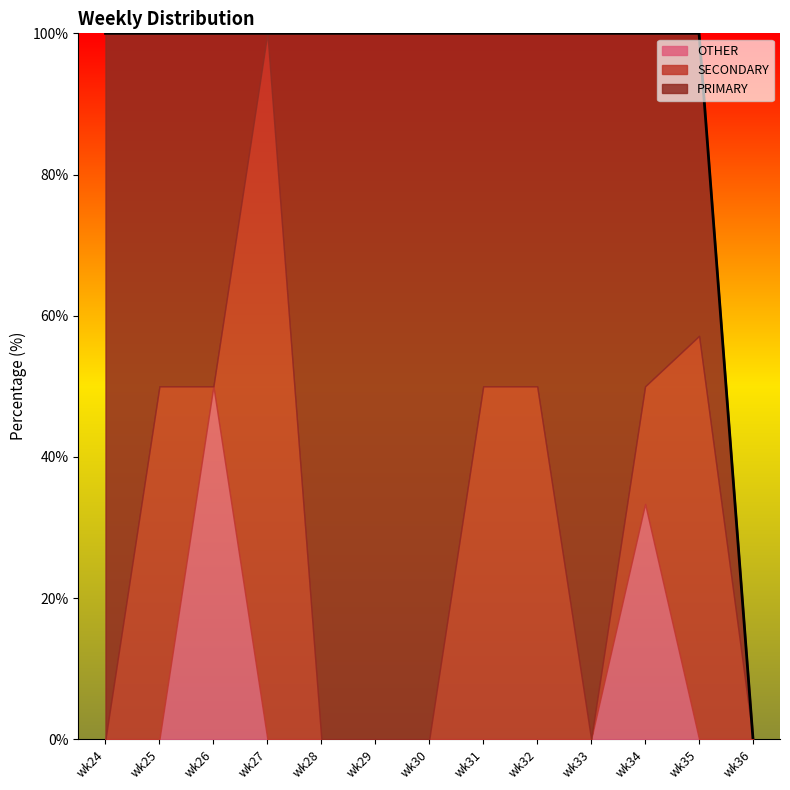

Where is the first local maximum for SECONDARY?

wk25